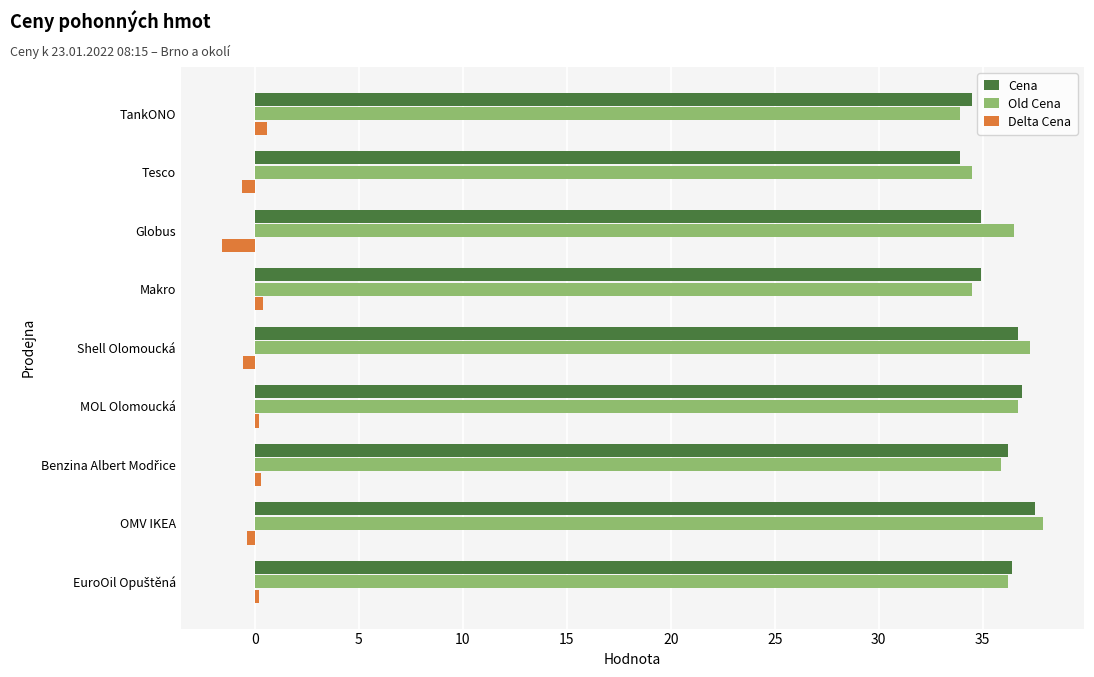

Is it true that Old Cena equals 55.4 at MOL Olomoucká?

False